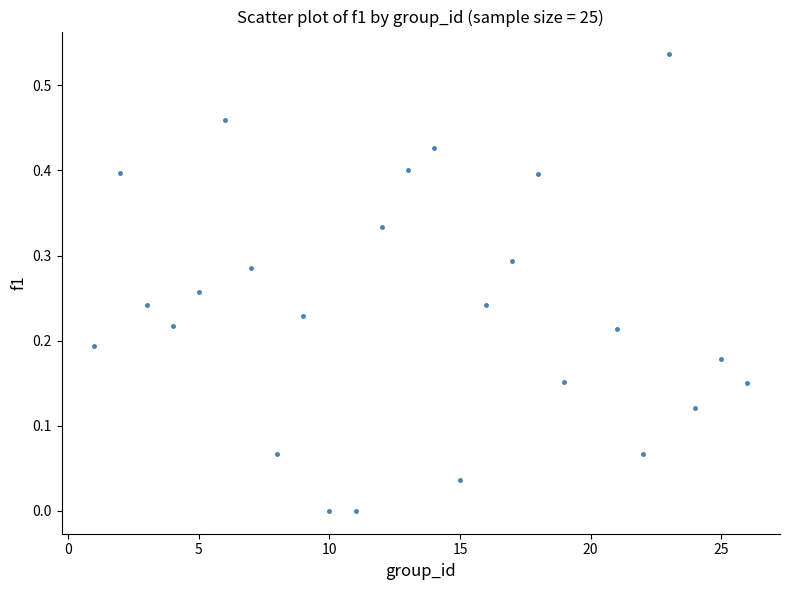

How many points are shown in the scatter plot?

25